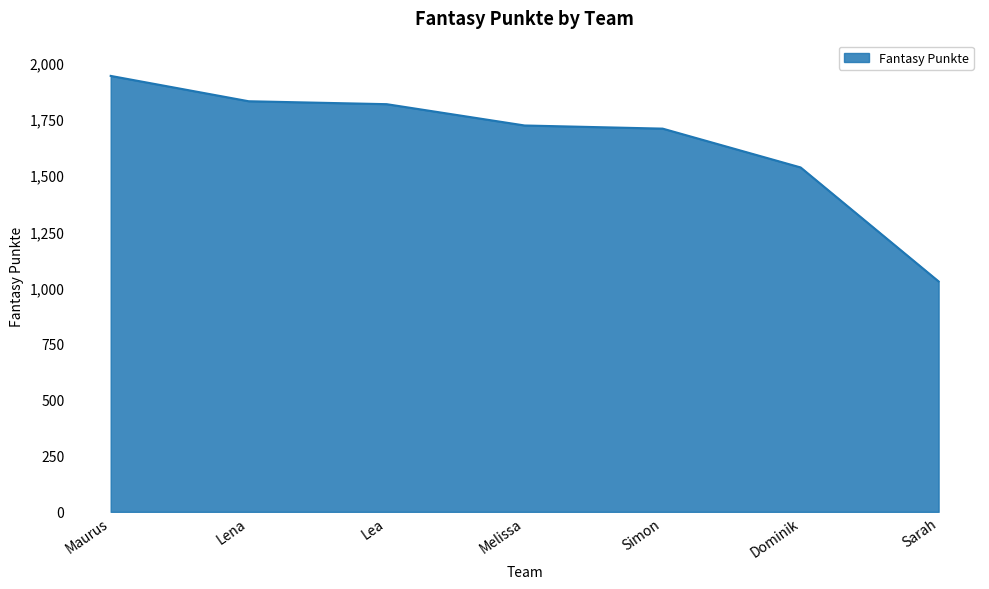

How many series are shown in this chart?

1